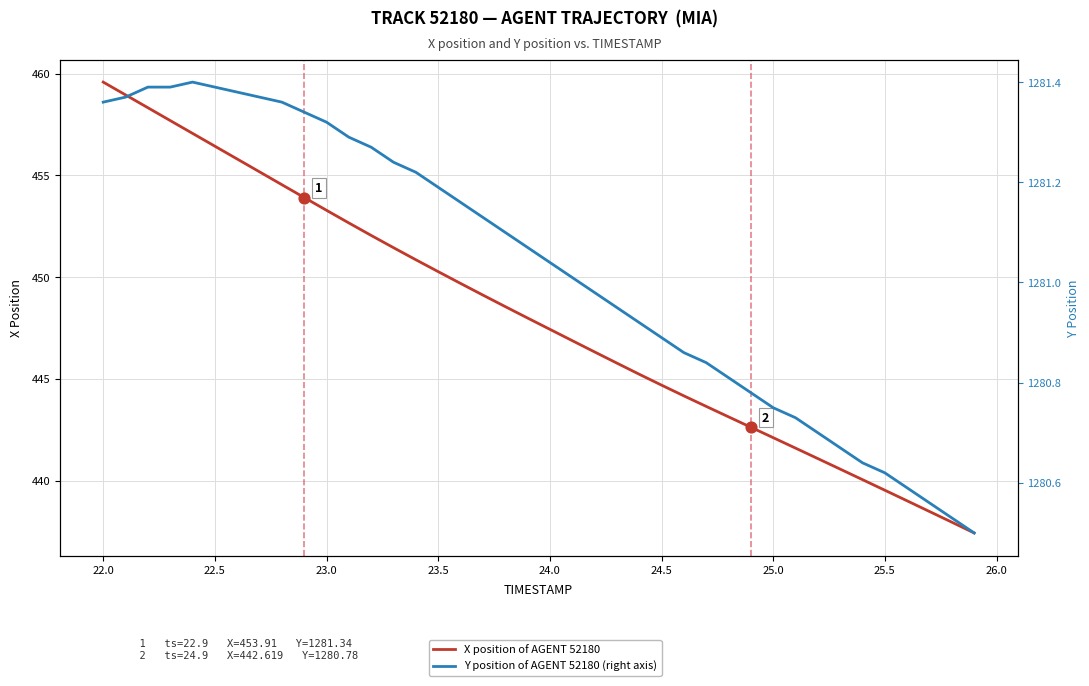

Which series has the largest total across all categories?

Y position of AGENT 52180 (right axis)